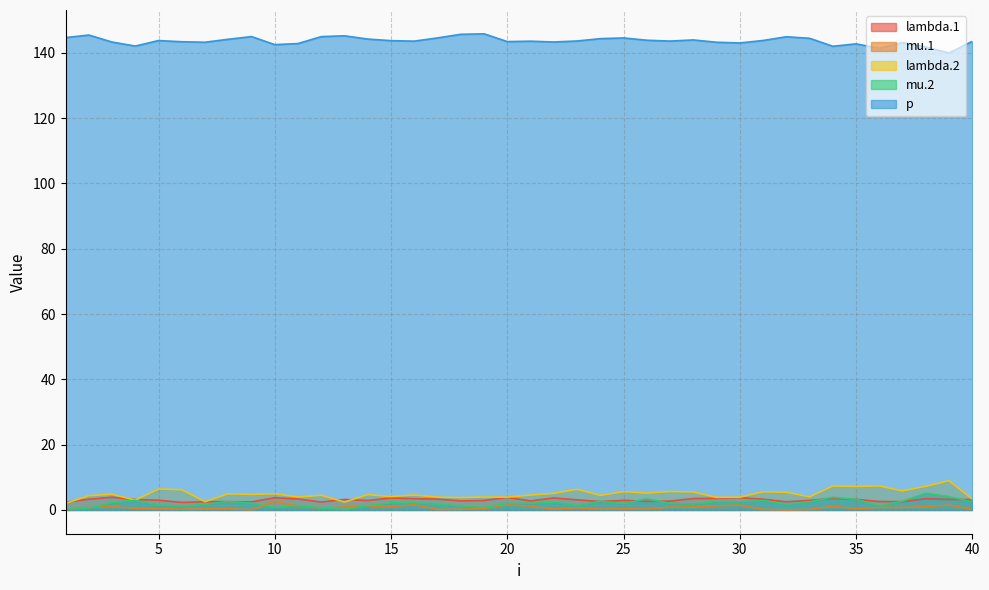

Reading left to right, extract all data points from this chart.

lambda.1: 2.4	3.3	3.9	3.2	3.0	2.3	2.5	2.5	2.5	3.7	3.3	2.4	3.2	2.9	3.7	3.4	3.3	2.8	2.9	3.8	2.8	3.7	3.1	2.6	2.9	2.6	2.7	3.5	3.5	3.7	3.3	2.5	2.9	3.5	3.2	2.6	2.5	3.4	3.2	3.2
mu.1: 0.1	0.7	1.1	0.5	0.4	0.2	0.3	0.4	0.0	2.7	1.2	0.5	0.9	1.2	1.0	1.6	0.1	0.2	0.4	1.6	1.2	0.3	0.6	0.2	0.3	0.3	0.9	0.9	1.2	1.5	0.2	0.0	0.2	1.1	0.4	0.8	0.7	1.0	1.5	0.2
lambda.2: 2.0	4.4	4.8	3.0	6.4	6.2	2.5	4.9	4.7	4.9	4.0	4.5	2.4	4.7	4.1	4.6	3.9	3.8	3.9	3.9	4.6	5.1	6.3	4.4	5.6	5.2	5.6	5.5	3.8	3.9	5.5	5.4	4.0	7.3	7.2	7.3	5.8	7.3	8.9	3.3
mu.2: 0.2	0.5	2.2	2.9	1.5	1.1	1.7	2.6	2.1	0.7	1.3	0.5	0.1	1.3	2.2	2.2	1.8	1.2	0.8	2.0	2.1	2.3	1.3	2.6	1.9	3.4	2.0	1.8	2.5	2.5	2.9	1.7	2.5	3.9	3.2	1.2	2.7	5.1	4.1	2.4
p: 144.7	145.5	143.3	142.1	143.8	143.4	143.3	144.2	145.0	142.5	142.9	145.0	145.2	144.2	143.8	143.6	144.6	145.7	145.9	143.5	143.6	143.3	143.7	144.4	144.6	143.9	143.6	144.0	143.3	143.1	143.8	145.0	144.5	142.0	142.8	141.4	143.2	141.8	140.0	143.6